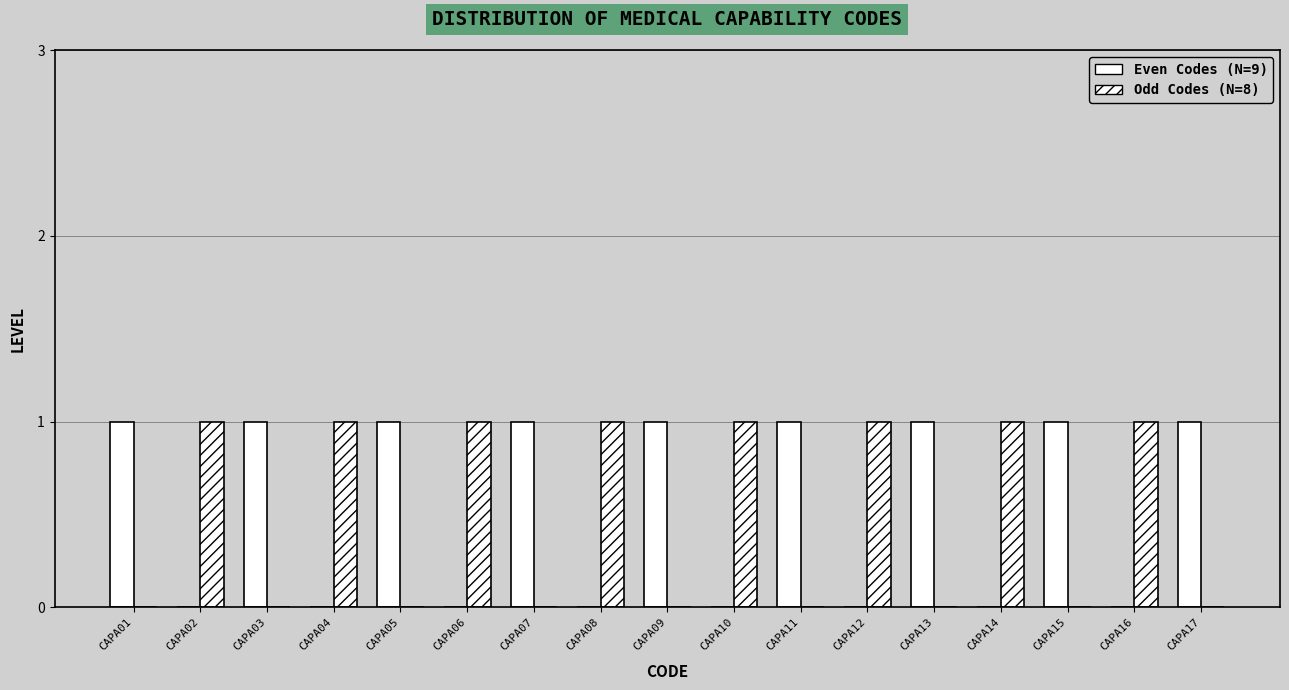

Reading left to right, transcribe all the data shown in this chart.

Even Codes: 1	0	1	0	1	0	1	0	1	0	1	0	1	0	1	0	1
Odd Codes: 0	1	0	1	0	1	0	1	0	1	0	1	0	1	0	1	0